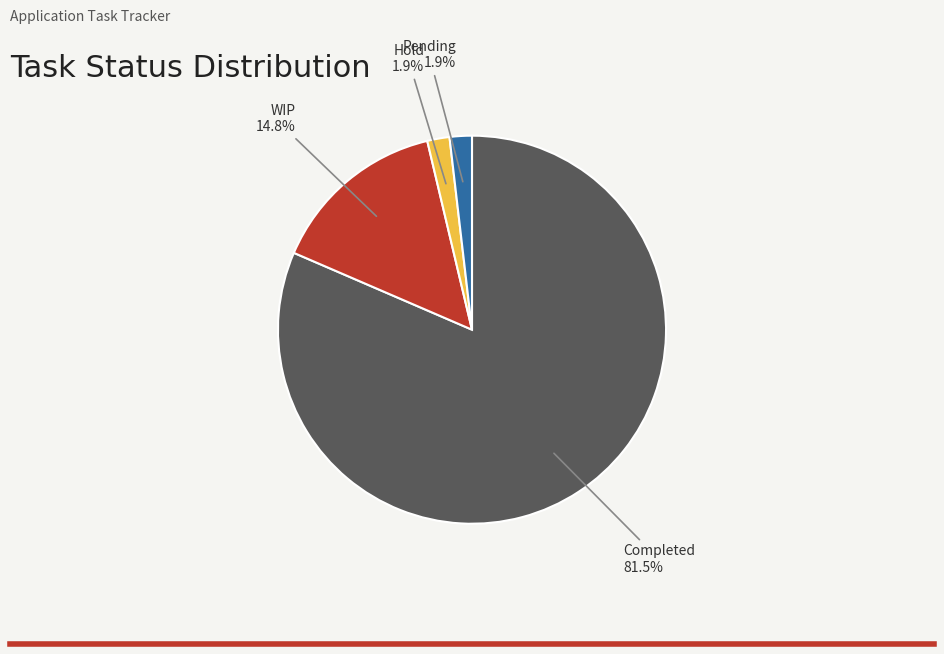

True or false: Completed accounts for 72% of the total.

False